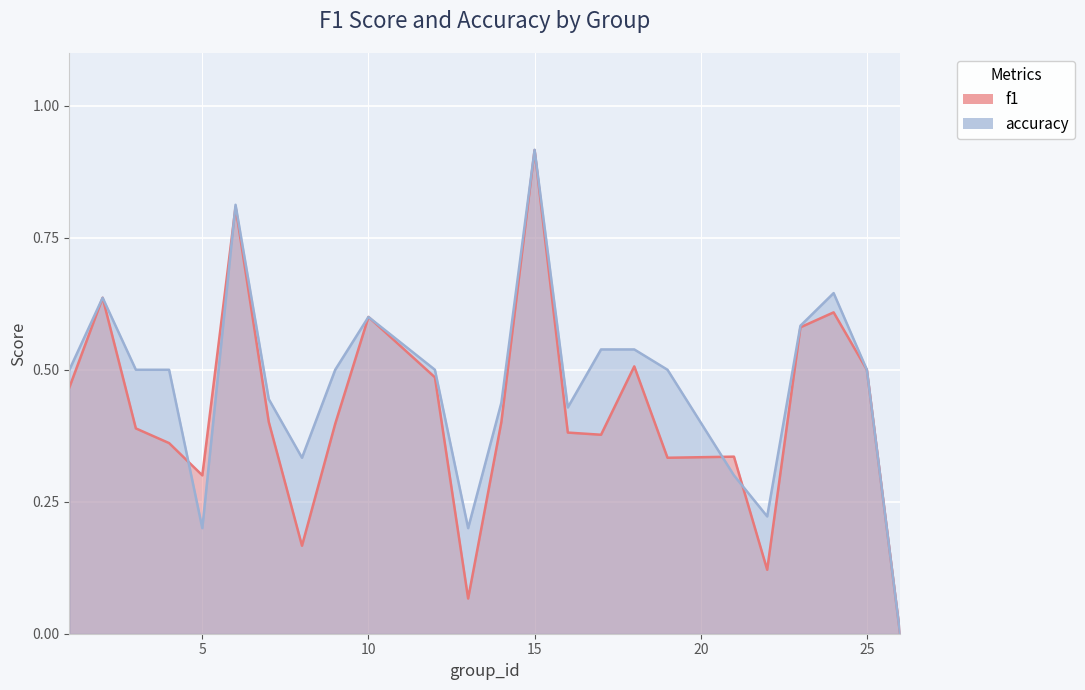

Where is the first local maximum for f1?

2